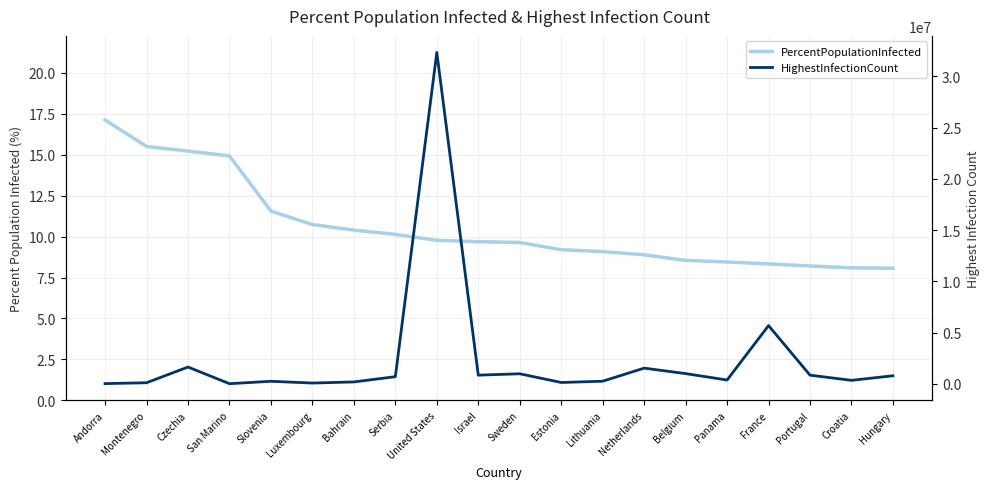

Between Luxembourg and Israel, which is larger?

Luxembourg